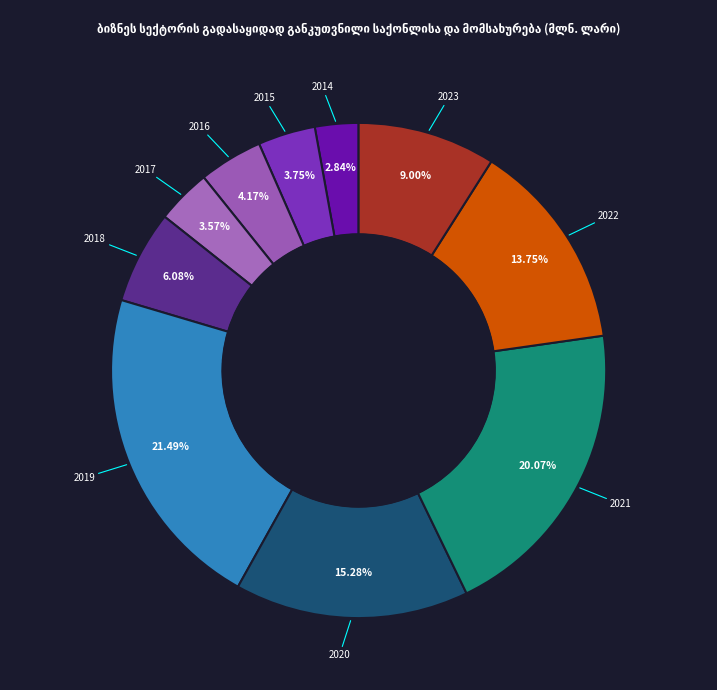

How many slices are in this pie chart?

10